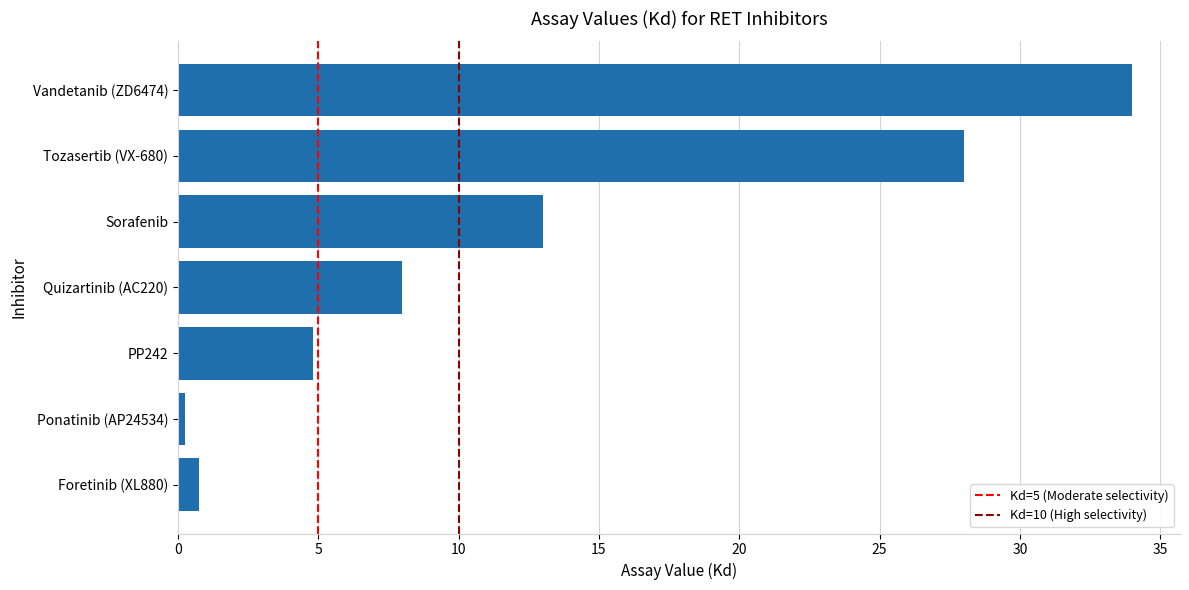

Are the bars grouped side by side (vs. stacked)?

No